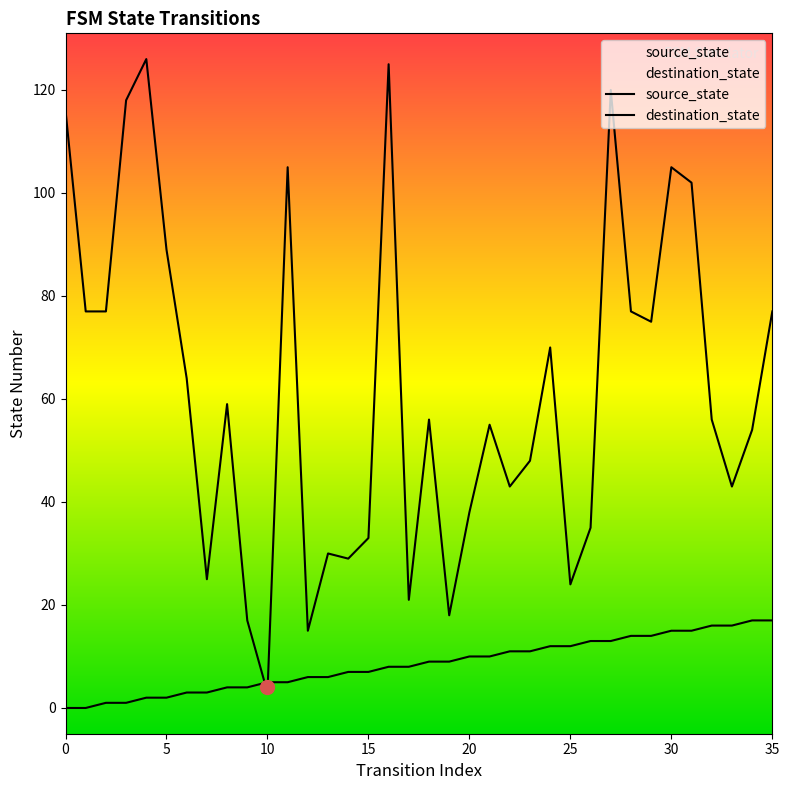

Is it true that source_state equals 16 at 25?

False